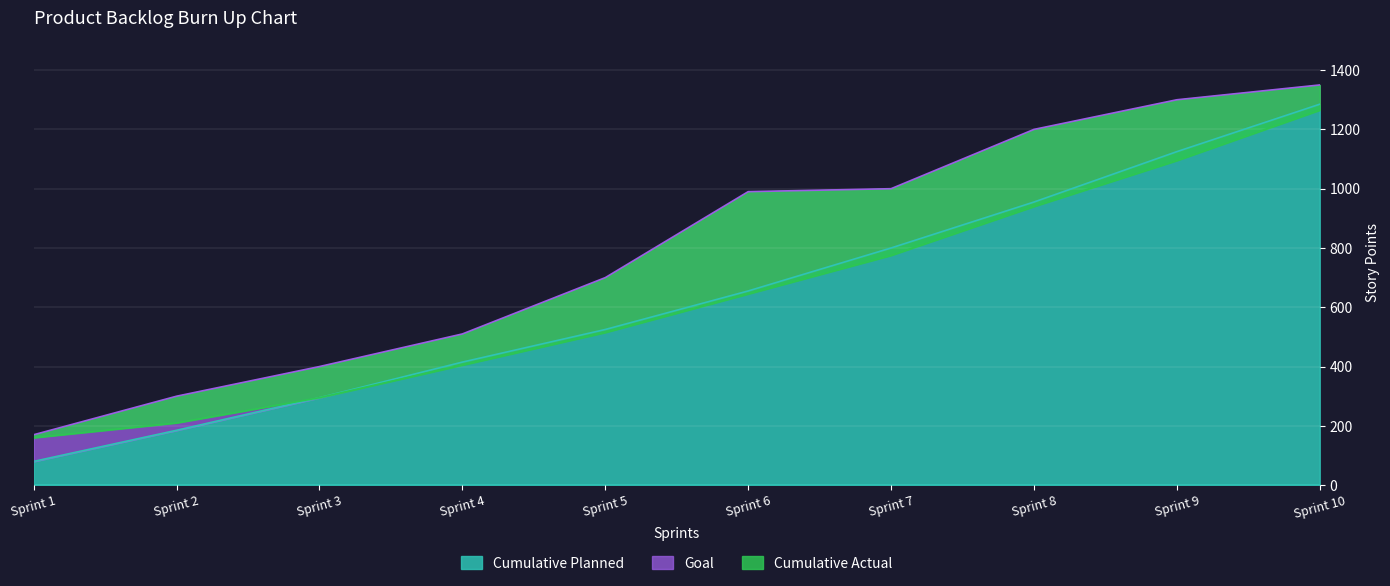

At which label is Goal closest to 760?

Sprint 5